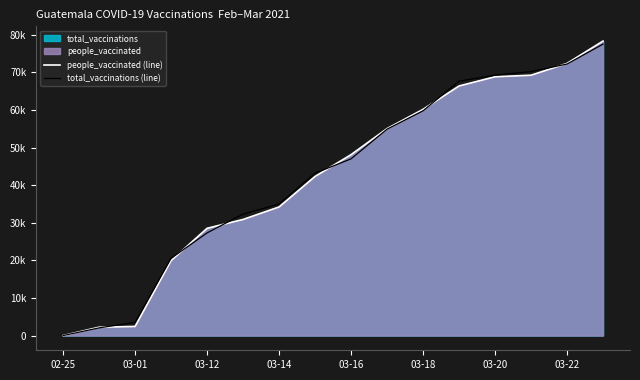

Does the chart have visible grid lines?

No